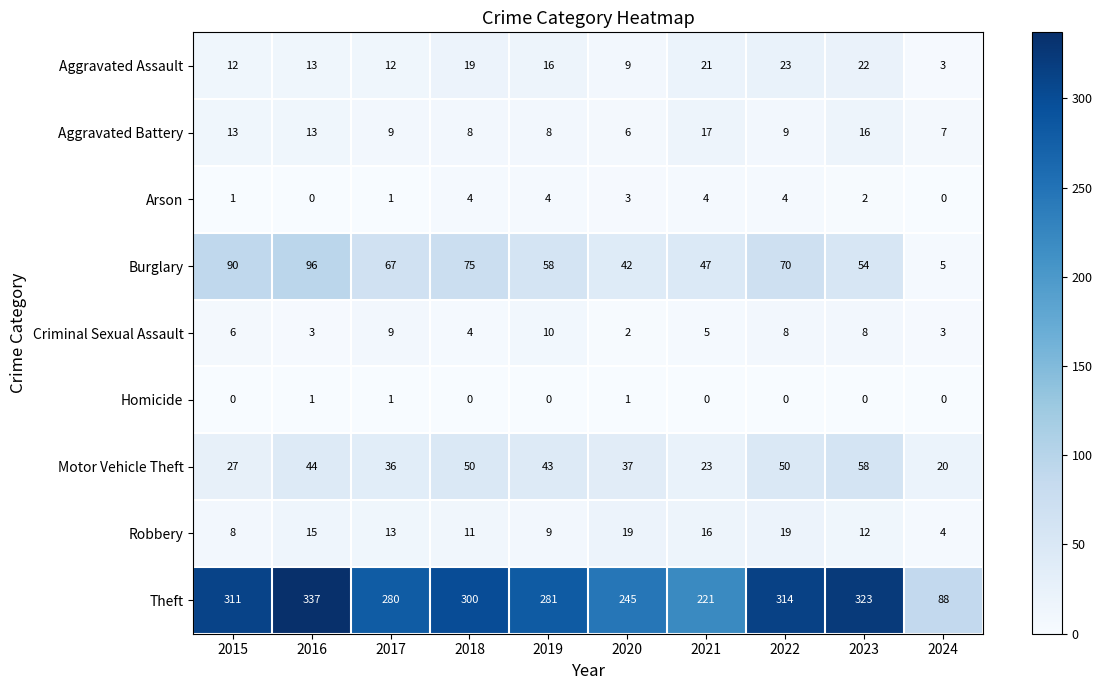

What is the spread (max minus min) of values at 2024?

88